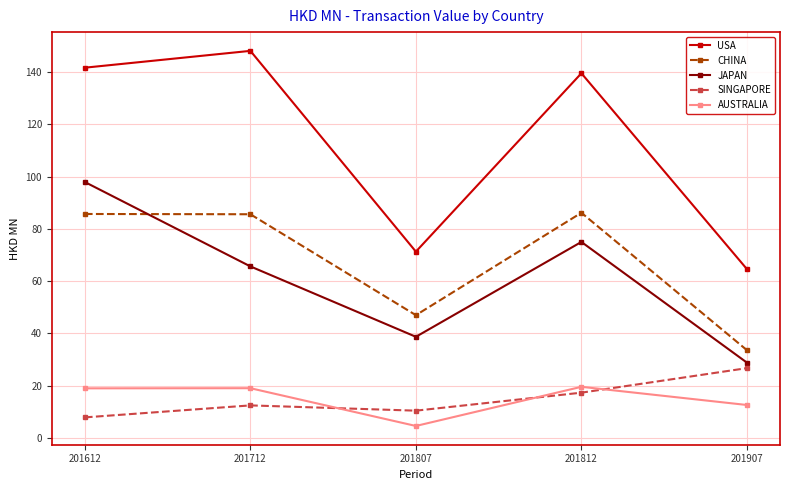

Which series has the largest range (max minus min)?

USA